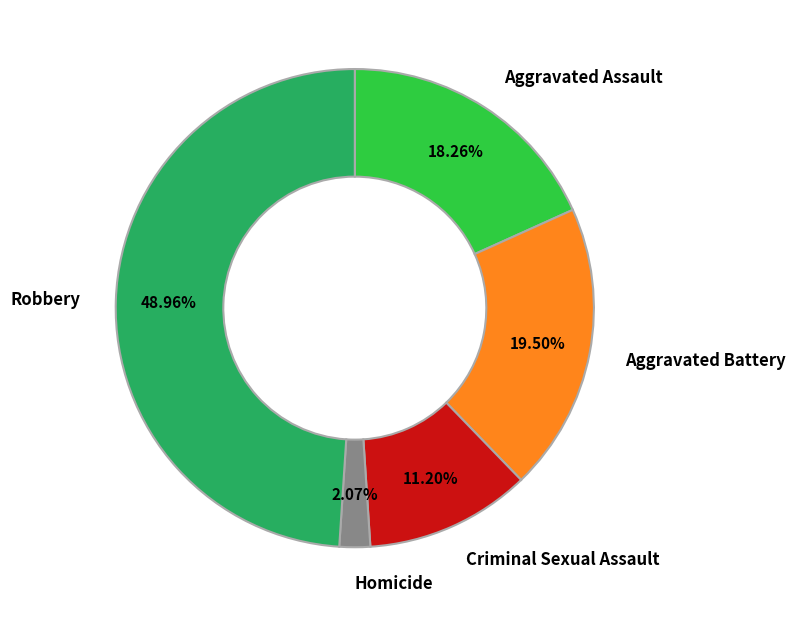

The Homicide slice represents 2% of the pie. True or false?

True